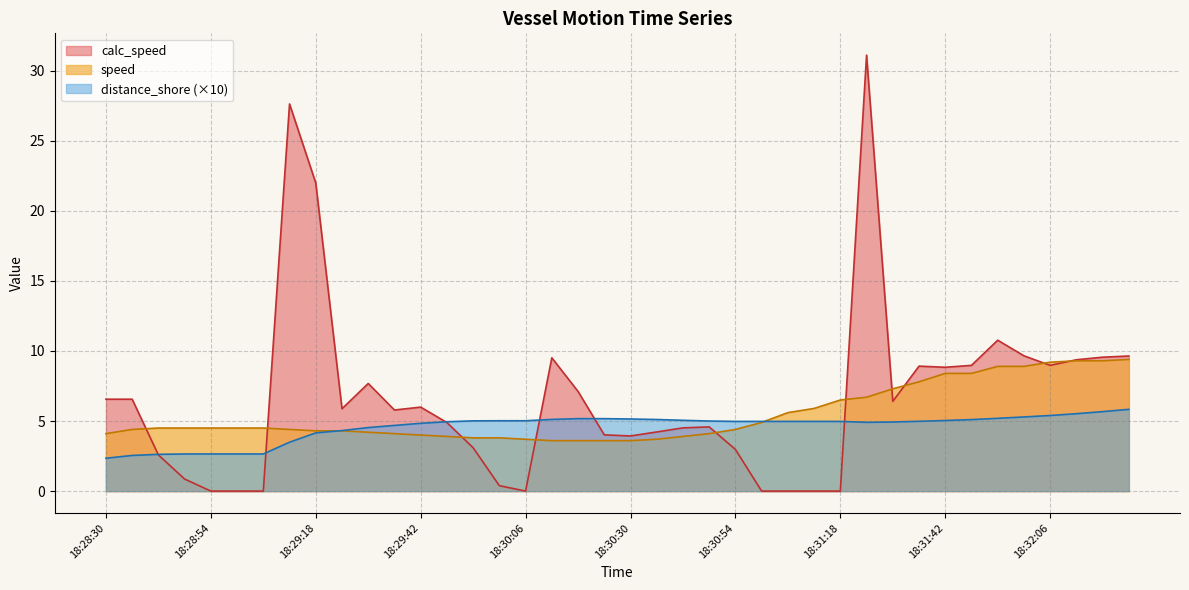

What is the approximate value of speed at 18:32:24?

9.4